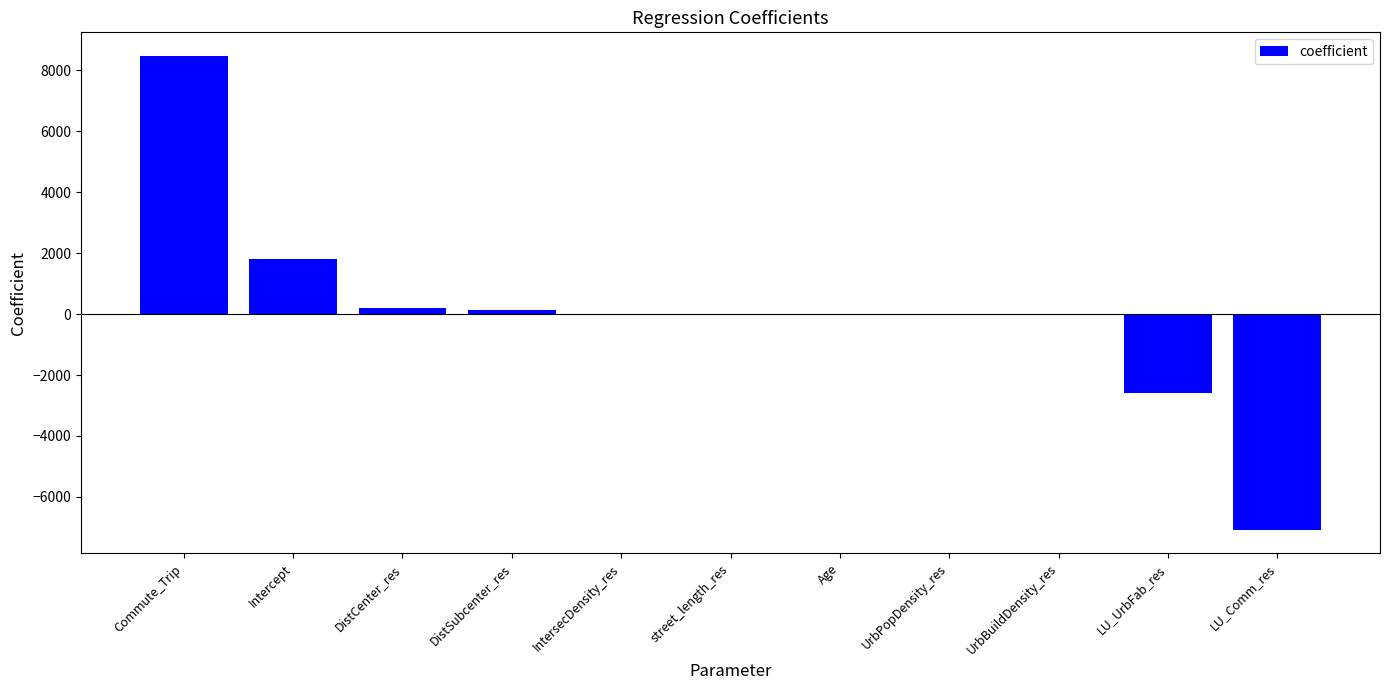

What value does the data have at IntersecDensity_res?

5.6